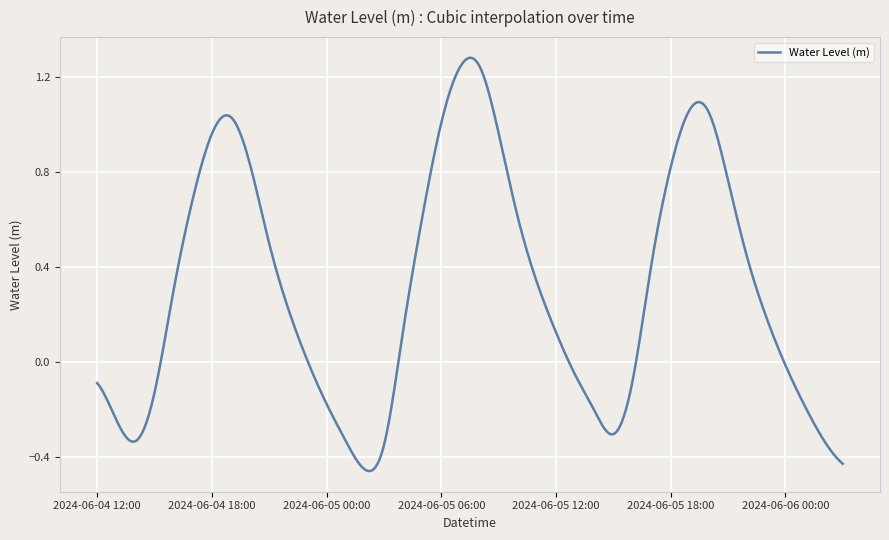

At which category does the chart reach its peak across all series?

2024-06-05 08:00